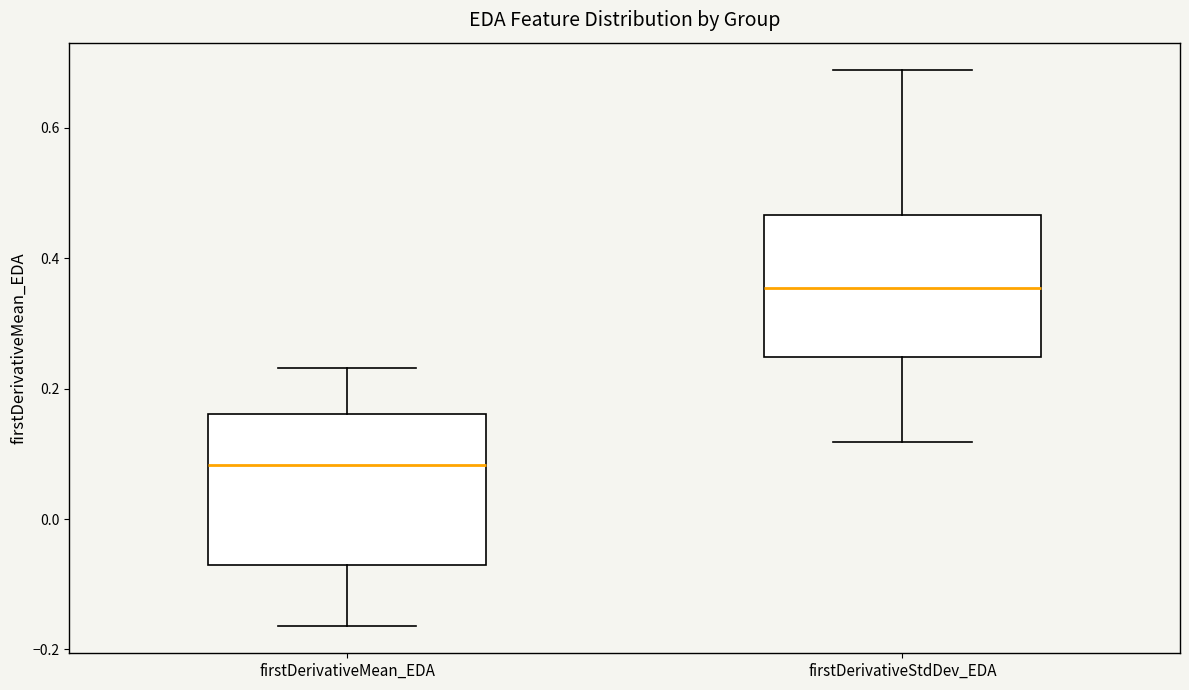

Reading left to right, read every box against the y-axis: the position of its median line, the range the box covers, and the ends of its whiskers. The values are not printed on the chart, so give them approximately, as read against the axis.

firstDerivativeMean_EDA: median 0.08, box -0.08 to 0.16, whiskers -0.16 to 0.24
firstDerivativeStdDev_EDA: median 0.36, box 0.24 to 0.46, whiskers 0.12 to 0.68